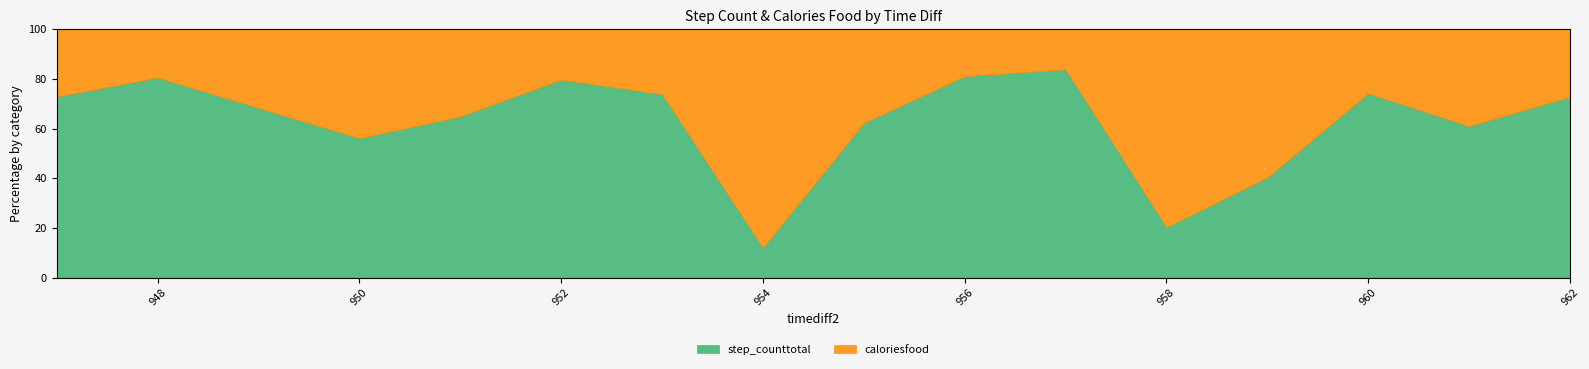

Between 951 and 954, which series saw the biggest shift?

step_counttotal